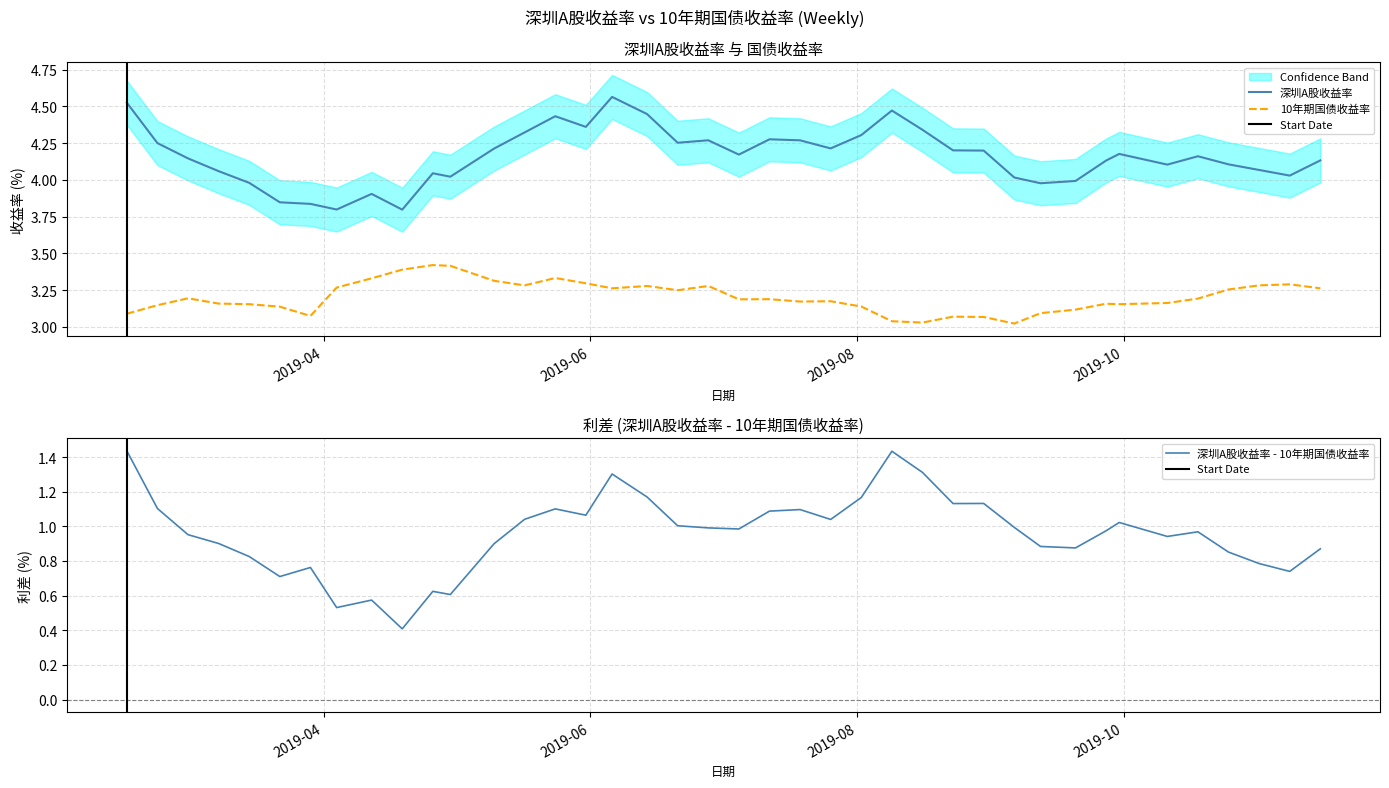

Reading right to left, what are all the values shown in this chart?

深圳A股收益率: 4.1	4.0	4.1	4.1	4.2	4.1	4.2	4.1	4.0	4.0	4.0	4.2	4.2	4.3	4.5	4.3	4.2	4.3	4.3	4.2	4.3	4.3	4.4	4.6	4.4	4.4	4.3	4.2	4.0	4.0	3.8	3.9	3.8	3.8	3.8	4.0	4.1	4.1	4.3	4.5
10年期国债收益率: 3.3	3.3	3.3	3.3	3.2	3.2	3.2	3.2	3.1	3.1	3.0	3.1	3.1	3.0	3.0	3.1	3.2	3.2	3.2	3.2	3.3	3.2	3.3	3.3	3.3	3.3	3.3	3.3	3.4	3.4	3.4	3.3	3.3	3.1	3.1	3.2	3.2	3.2	3.1	3.1